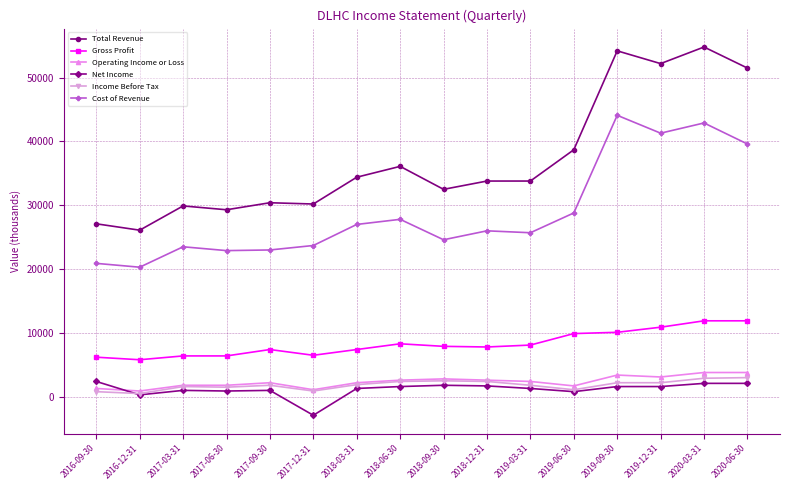

What are all the series names shown in the legend?

Total Revenue, Gross Profit, Operating Income or Loss, Net Income, Income Before Tax, Cost of Revenue